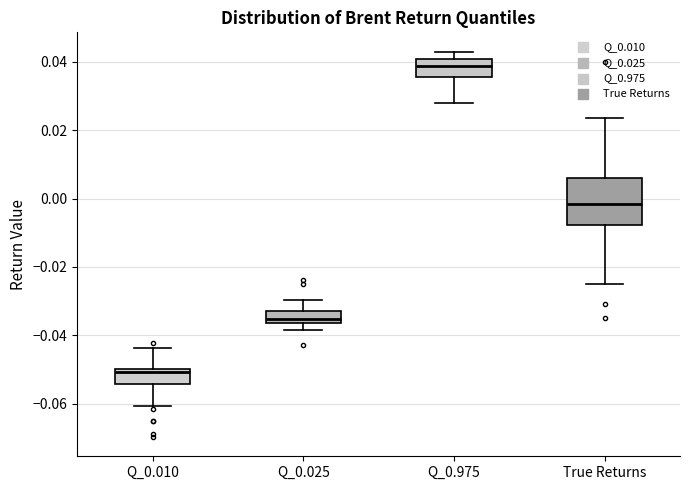

Reading left to right, transcribe this box plot: for each box, give where its median line is, the range the box spans, and where its two whiskers end, as read against the y-axis. The values are not printed on the chart, so give them approximately, as read against the axis.

Q_0.010: median -0.050 (just below the box's upper edge), box -0.054 to -0.050, whiskers -0.060 to -0.044
Q_0.025: median -0.036 (just above the box's lower edge), box -0.036 to -0.032, whiskers -0.038 to -0.030
Q_0.975: median 0.038, box 0.036 to 0.040, whiskers 0.028 to 0.044
True Returns: median -0.002, box -0.008 to 0.006, whiskers -0.024 to 0.024